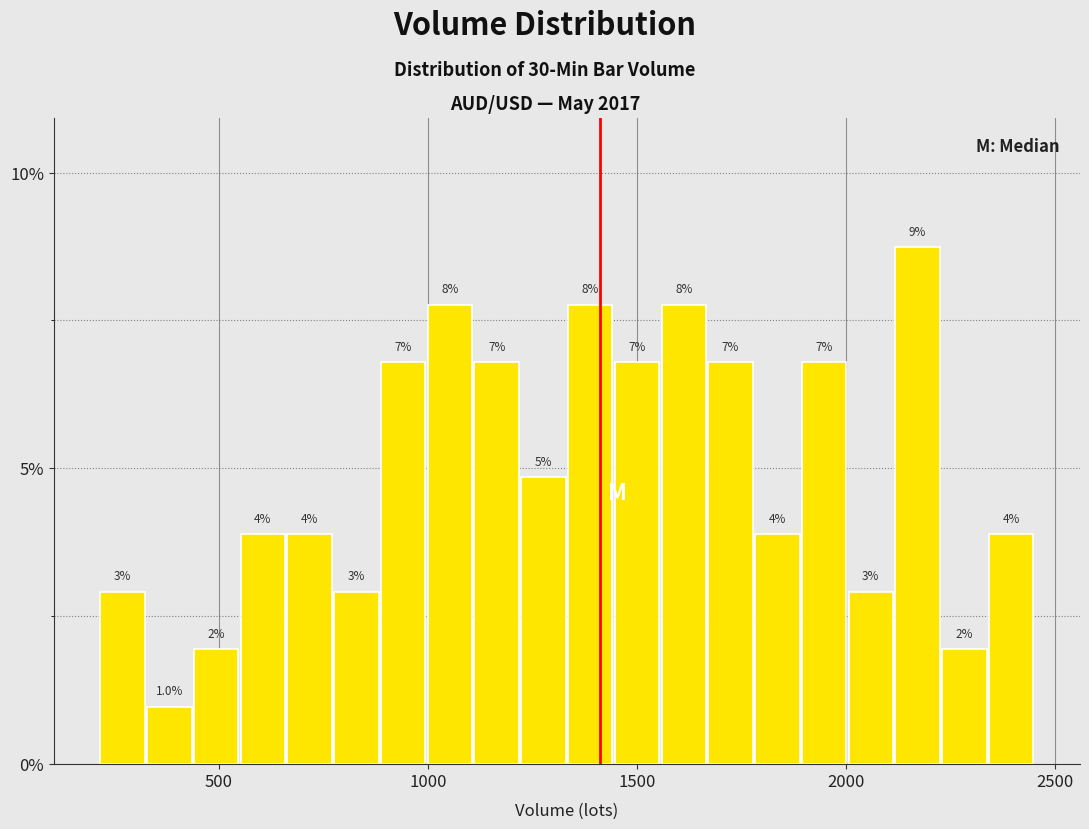

Around what value on the x-axis is the tallest bar? Give the approximate position of its centre, as read against the axis.

2150